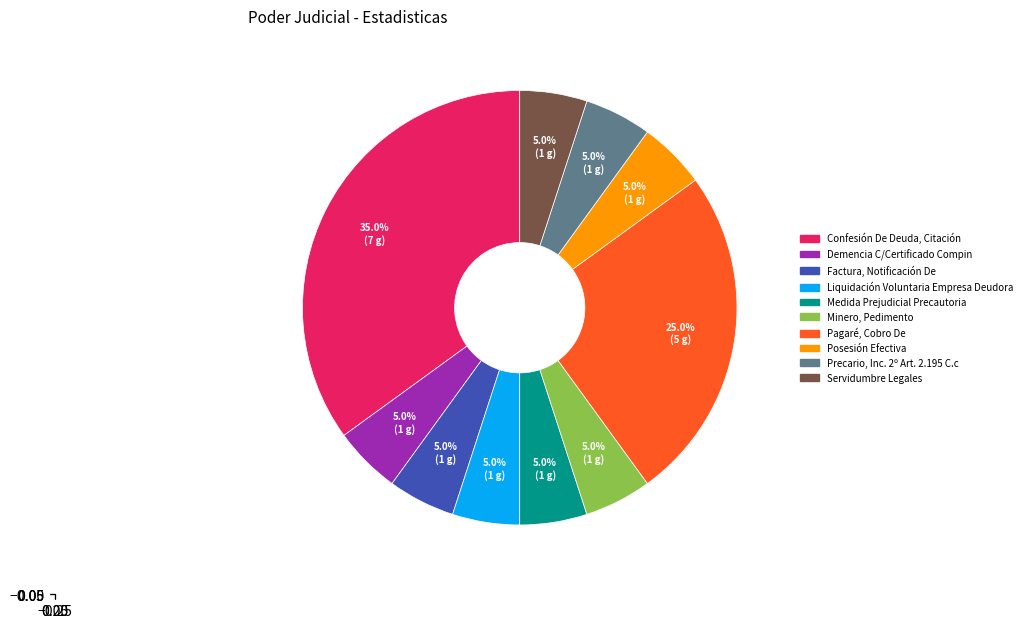

How many segments does this pie chart have?

10